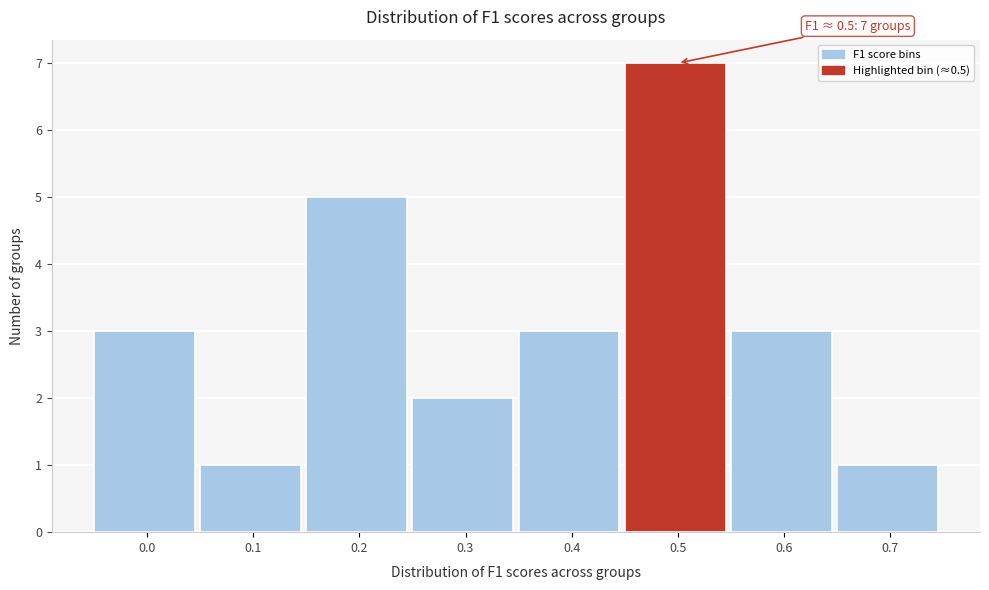

Reading left to right, list all the values displayed in this chart.

0.0=3	0.1=1	0.2=5	0.3=2	0.4=3	0.5=7	0.6=3	0.7=1